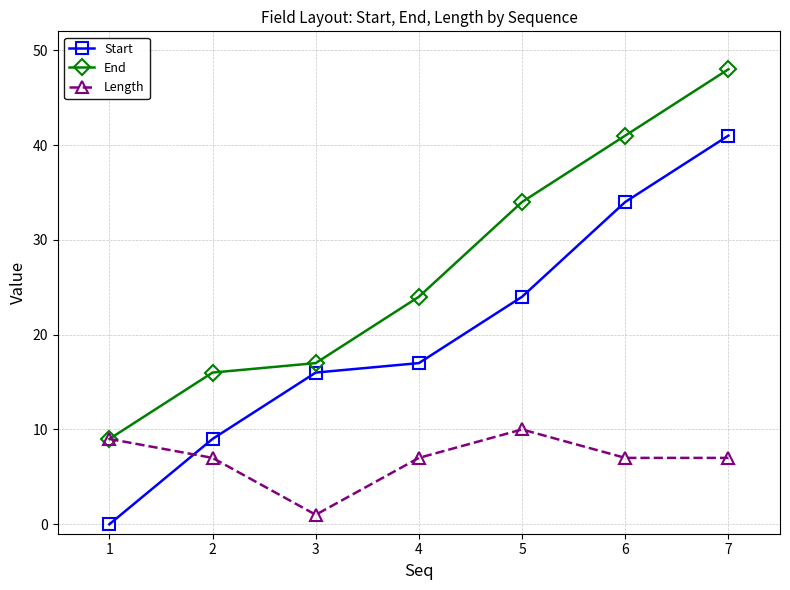

What is the approximate value of Length at 2?

7